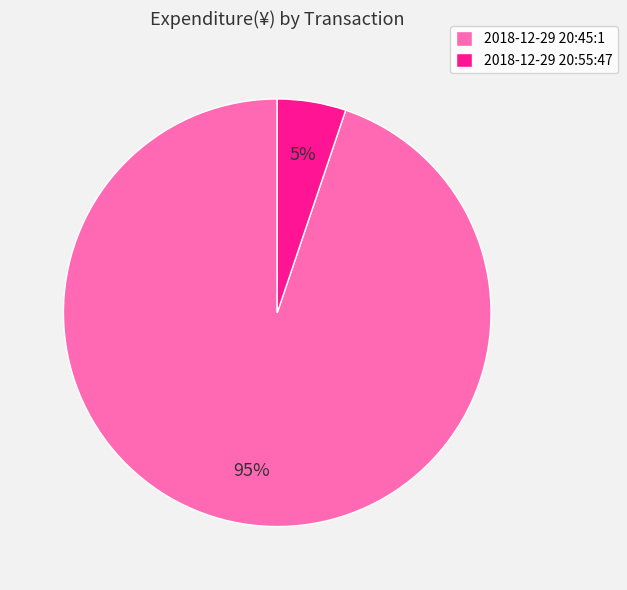

Does 2018-12-29 20:45:1 represent more than half of the total?

Yes